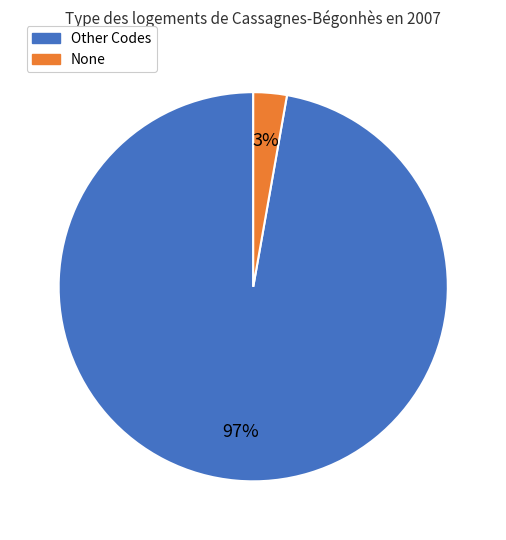

Count the number of slices in the pie.

2